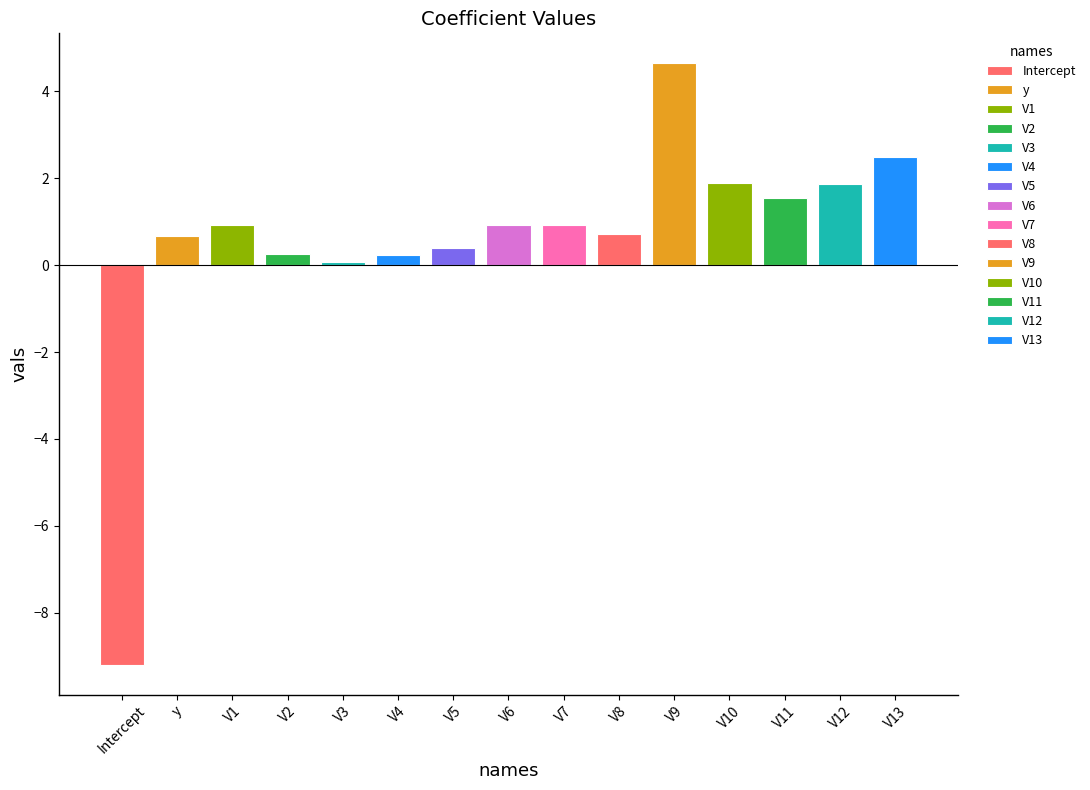

How many negative values are there?

1